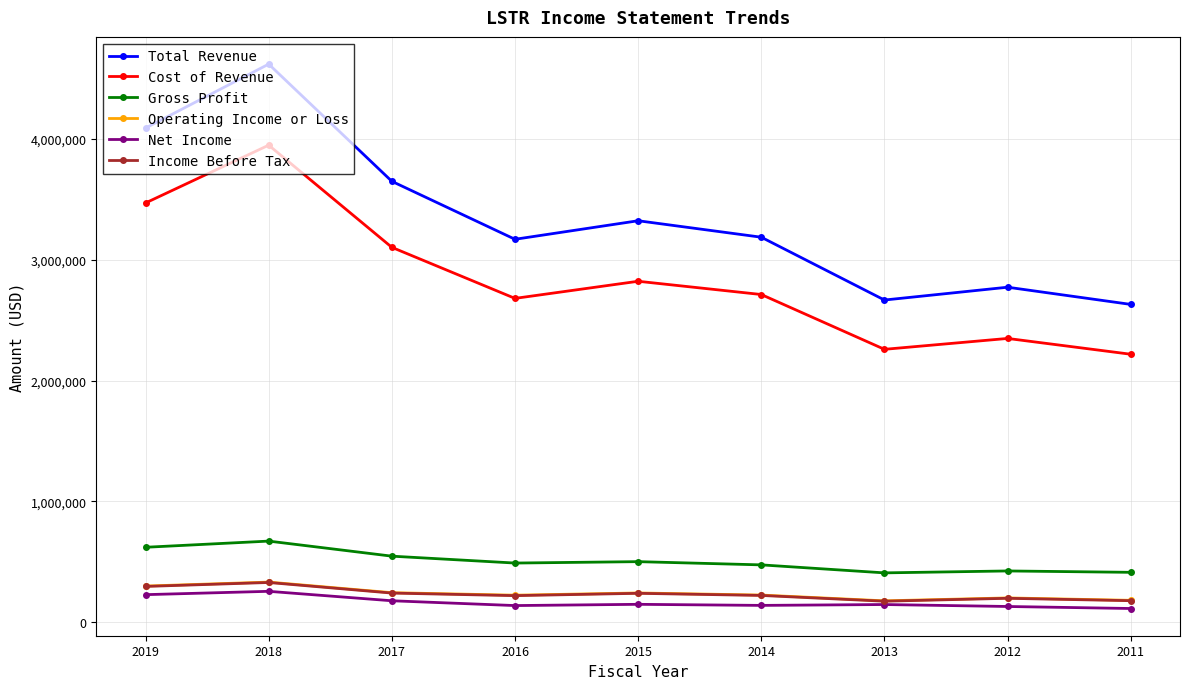

What is the average value of the Gross Profit series?

505111